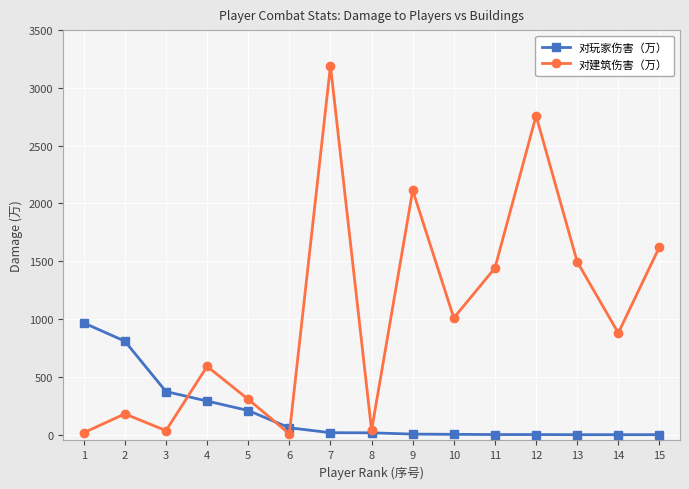

The 对玩家伤害（万） series shows 5.0 at 9. True or false?

True